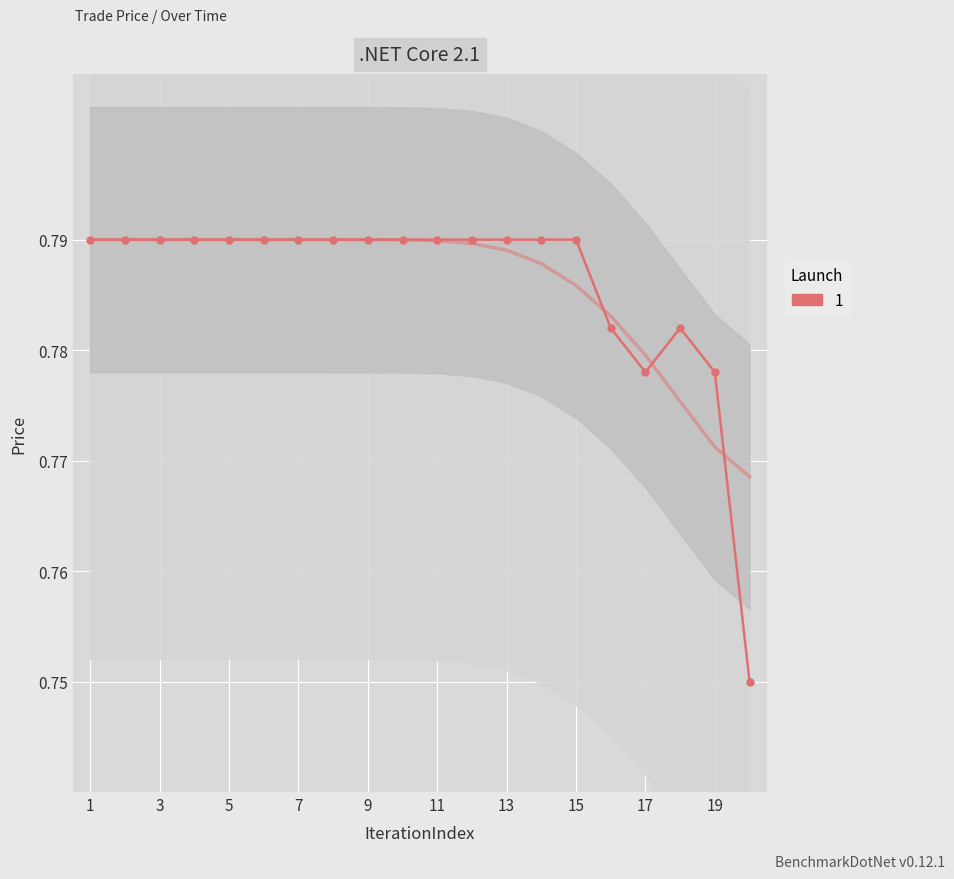

Which label corresponds to the largest value in the chart?

1